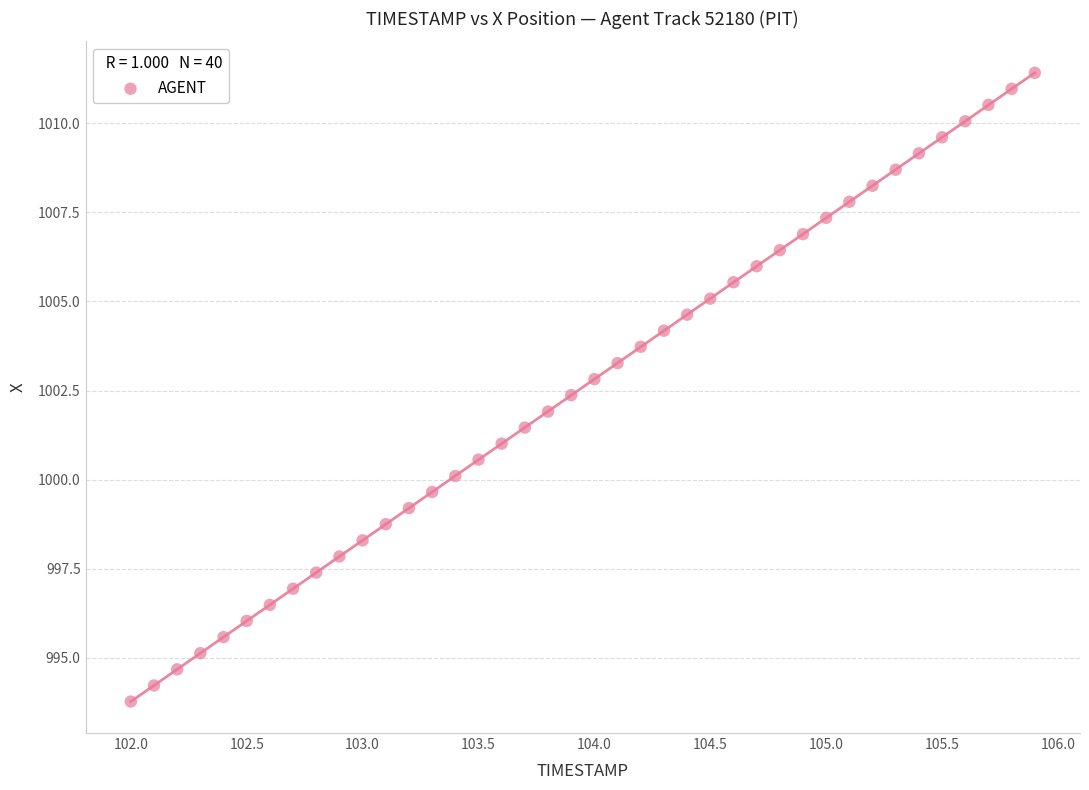

What is the range of Y values (max minus min)?

17.7